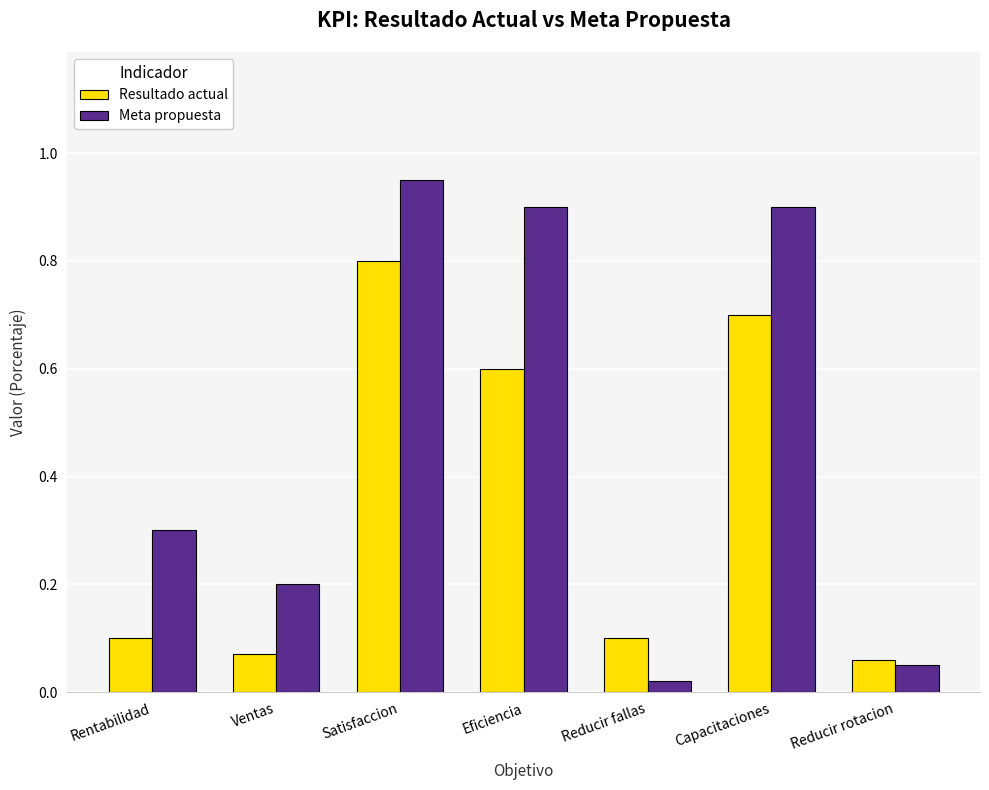

The Resultado actual series shows 0.7 at Capacitaciones. True or false?

True